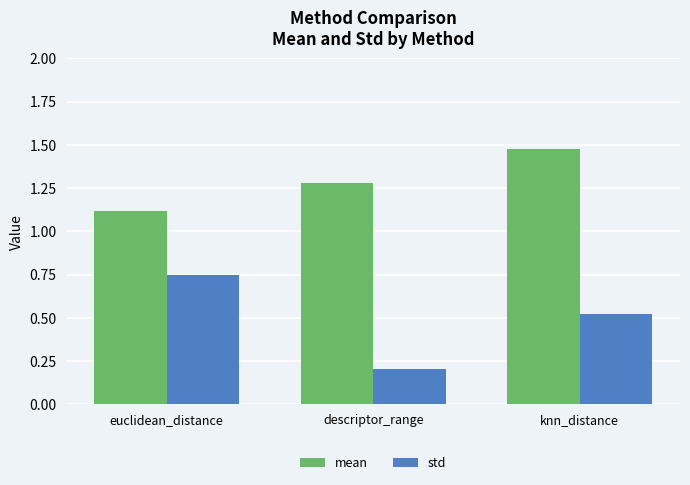

Does the chart contain any negative values?

No